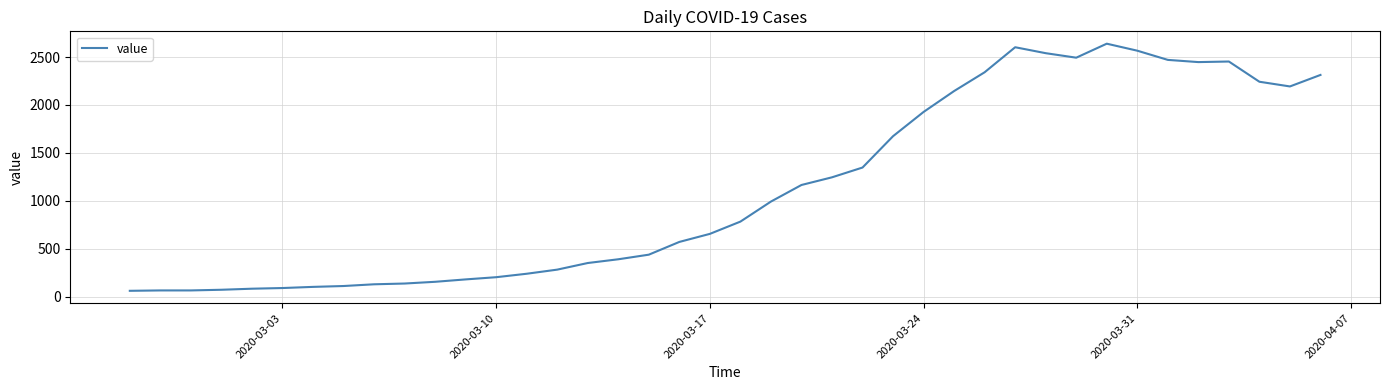

How many distinct data groups are displayed?

1